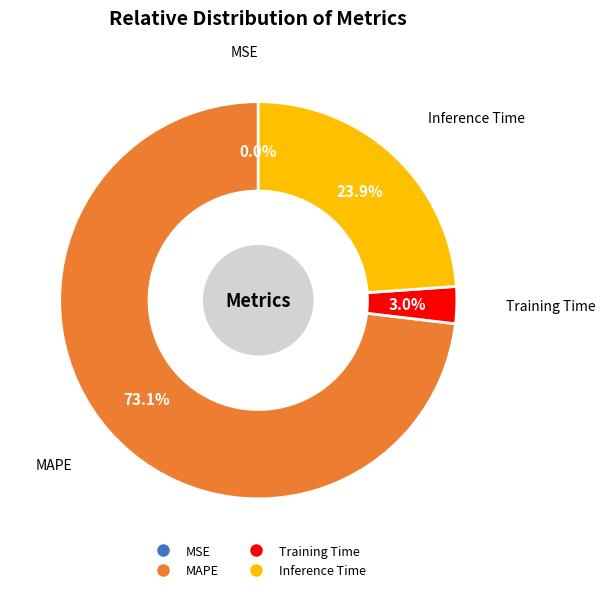

Is there a majority slice in this chart?

Yes